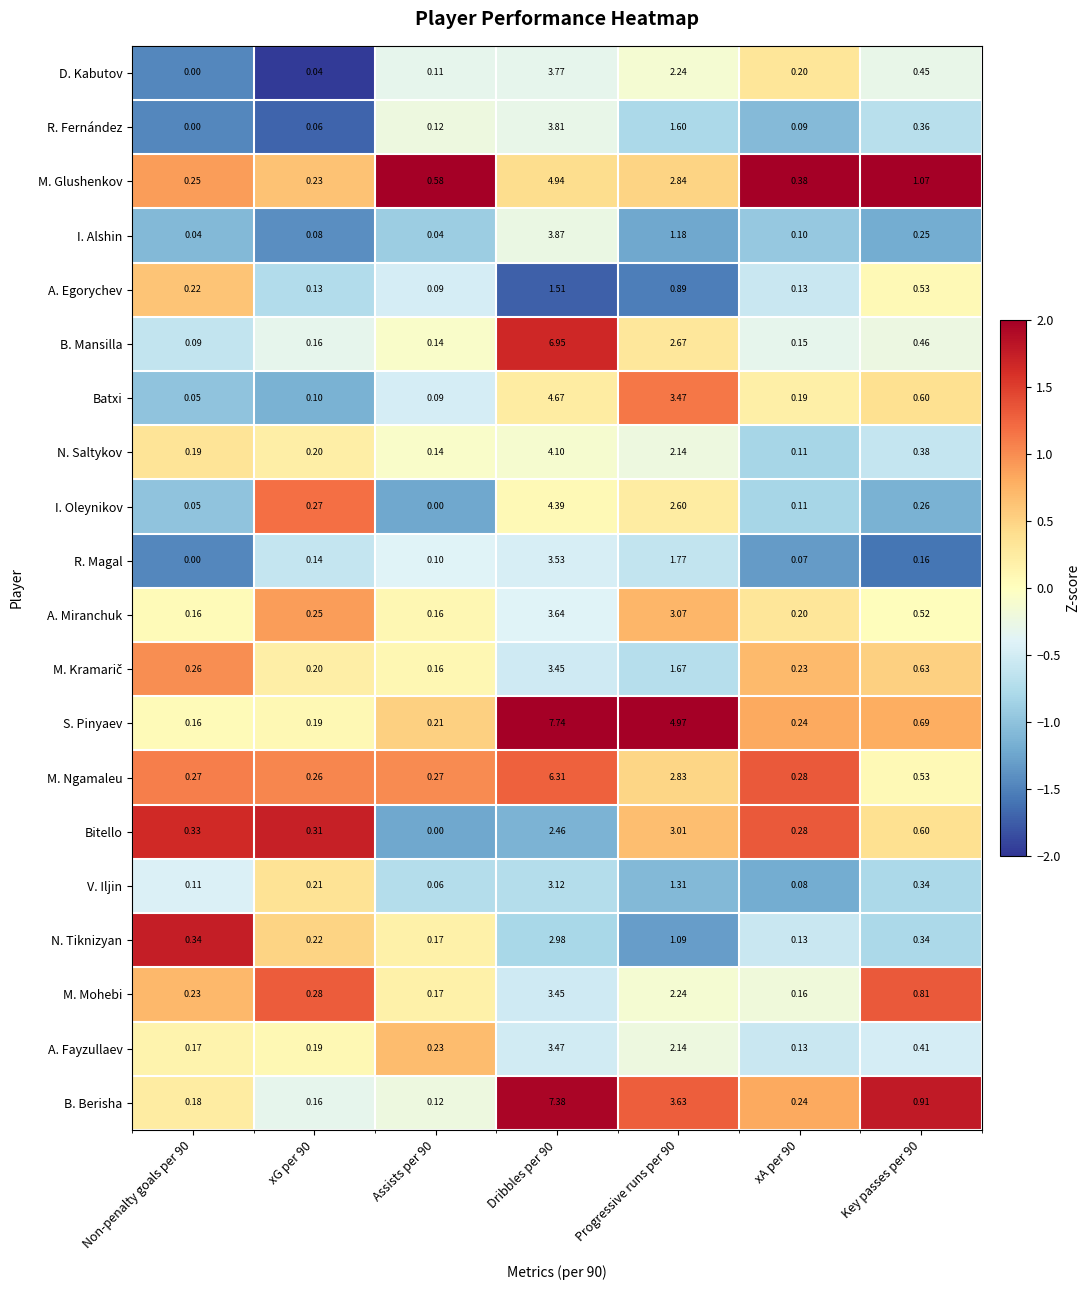

Between Non-penalty goals per 90 and xA per 90, which series saw the biggest shift?

N. Tiknizyan